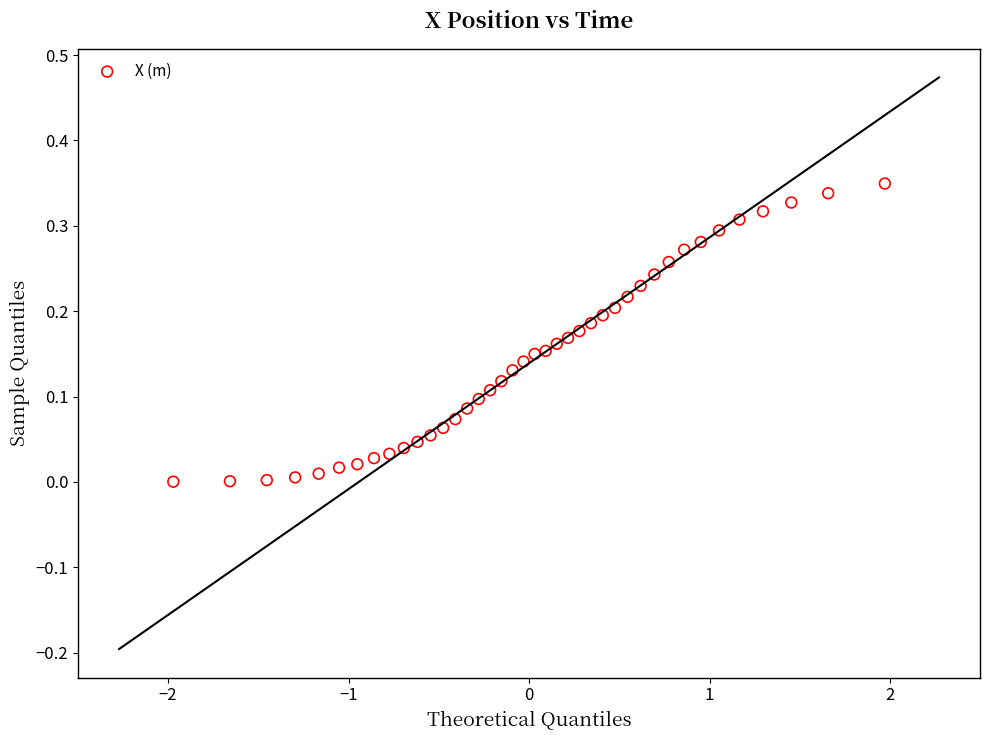

What is the range of X values (max minus min)?

3.9